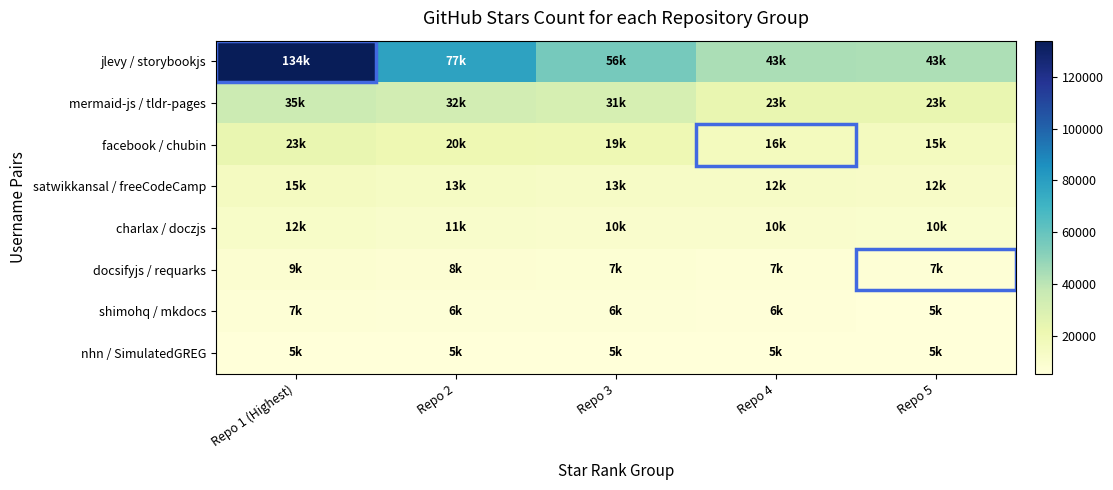

What is the total value across all series at Repo 1 (Highest)?

241400